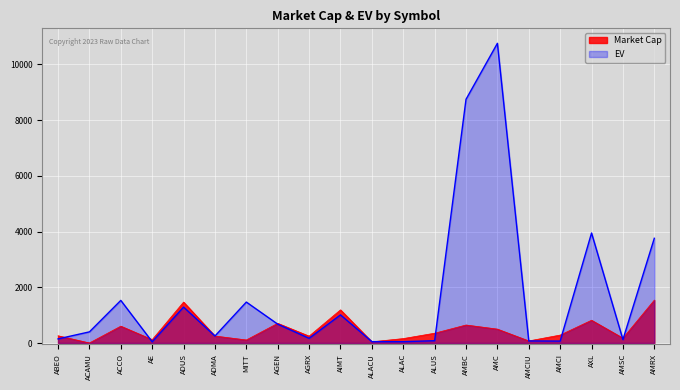

What is the value of the EV point at the 16th from the left?

74.2